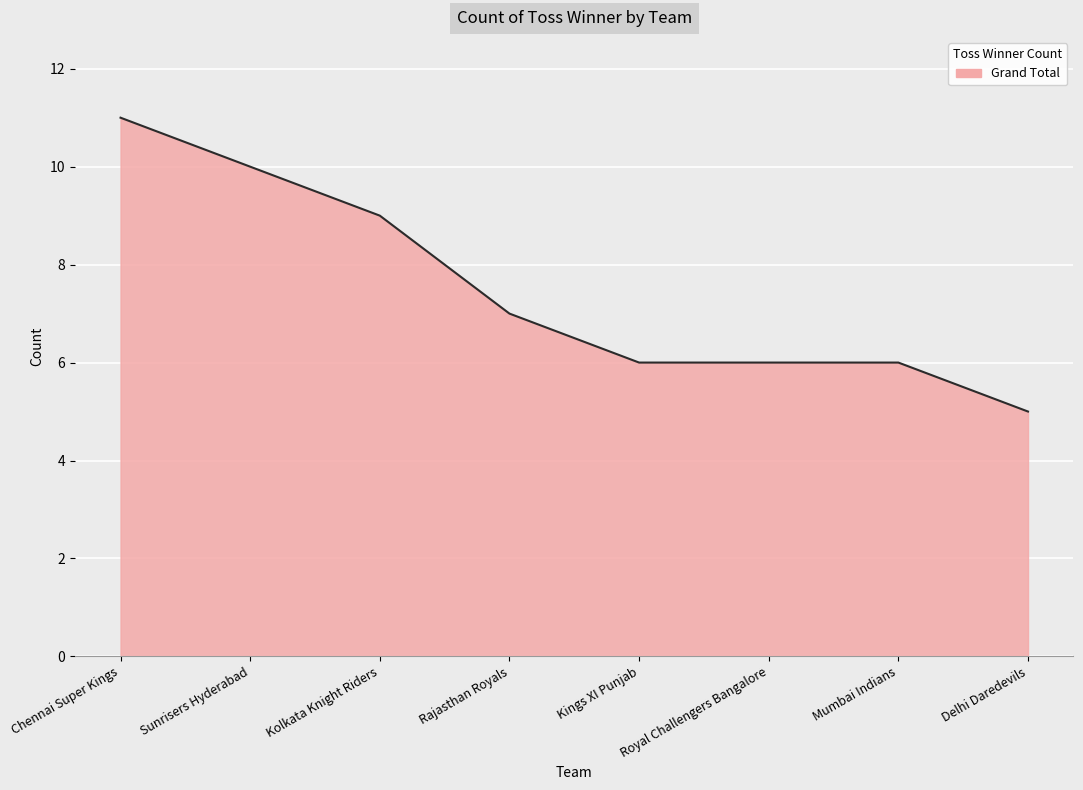

Which label corresponds to the smallest value in the chart?

Delhi Daredevils